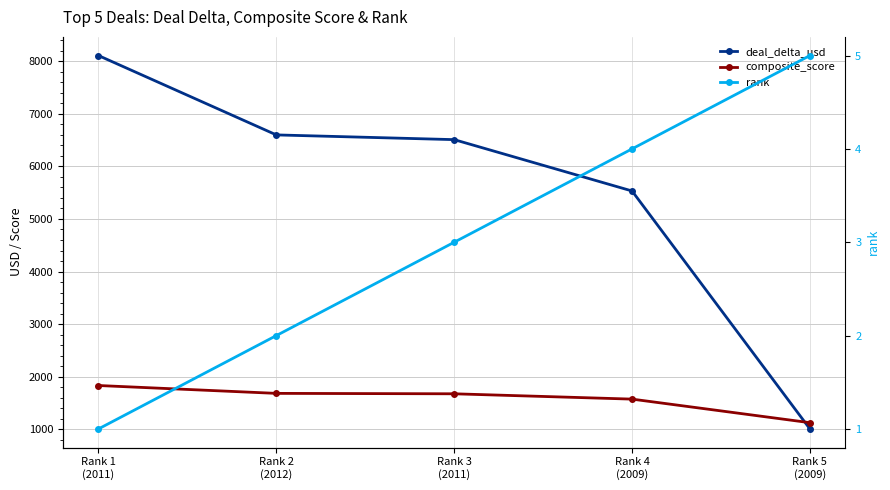

Reading right to left, transcribe all the data shown in this chart.

deal_delta_usd: 1005.0	5533.0	6510.0	6600.0	8110.0
composite_score: 1123.8	1572.2	1673.5	1681.5	1831.1
rank: 5.0	4.0	3.0	2.0	1.0